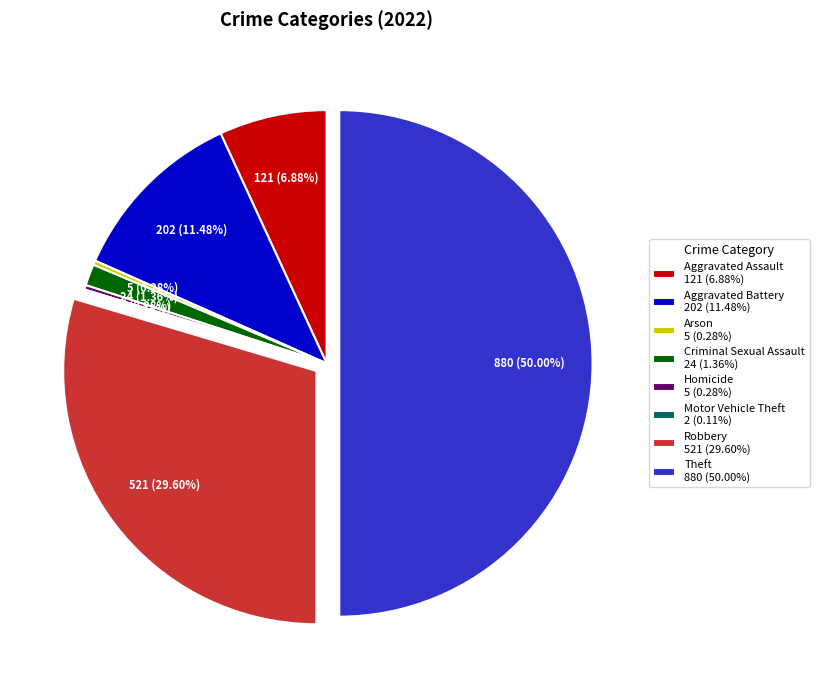

Combined, do Arson 5 (0.28%) and Aggravated Assault 121 (6.88%) account for over 50%?

No